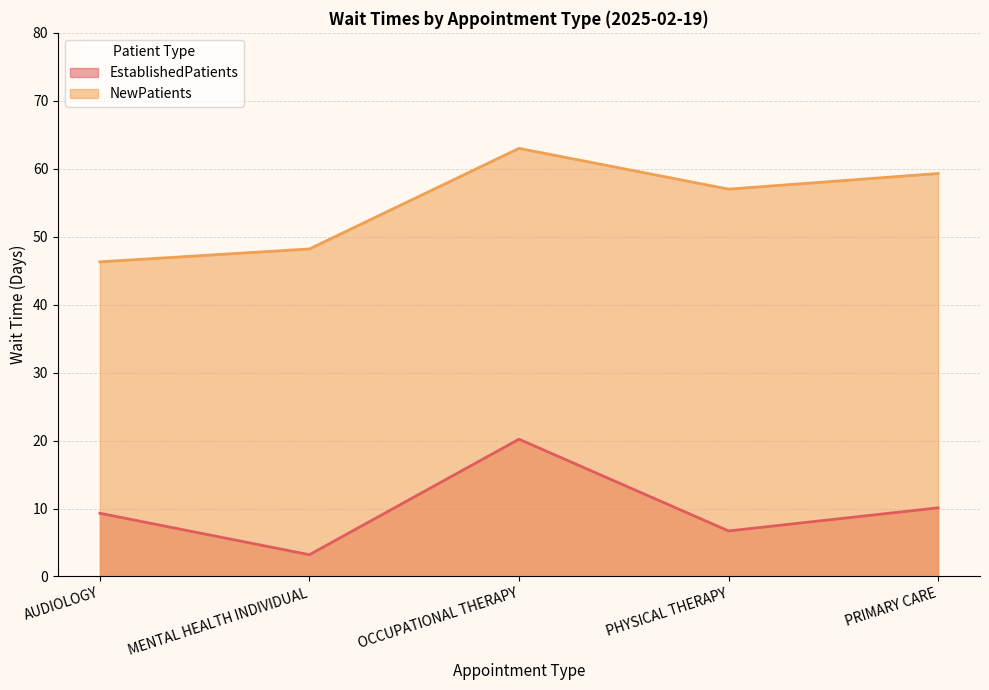

Reading left to right, extract all data points from this chart.

EstablishedPatients: AUDIOLOGY=9.3	MENTAL HEALTH INDIVIDUAL=3.2	OCCUPATIONAL THERAPY=20.2	PHYSICAL THERAPY=6.7	PRIMARY CARE=10.1
NewPatients: AUDIOLOGY=46.3	MENTAL HEALTH INDIVIDUAL=48.2	OCCUPATIONAL THERAPY=63.0	PHYSICAL THERAPY=57.0	PRIMARY CARE=59.3